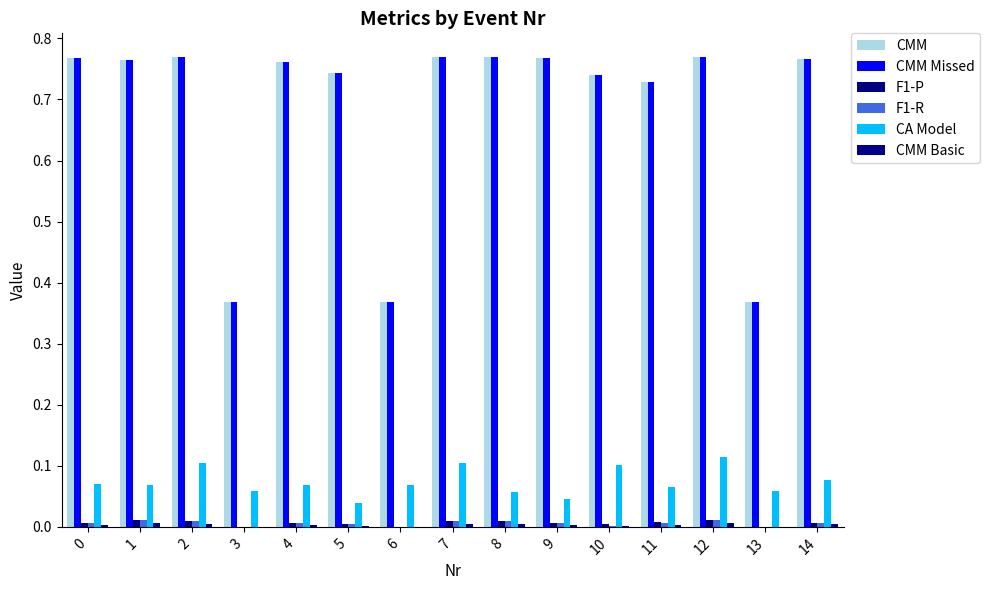

How many F1-R values are between 0 and 1?

15